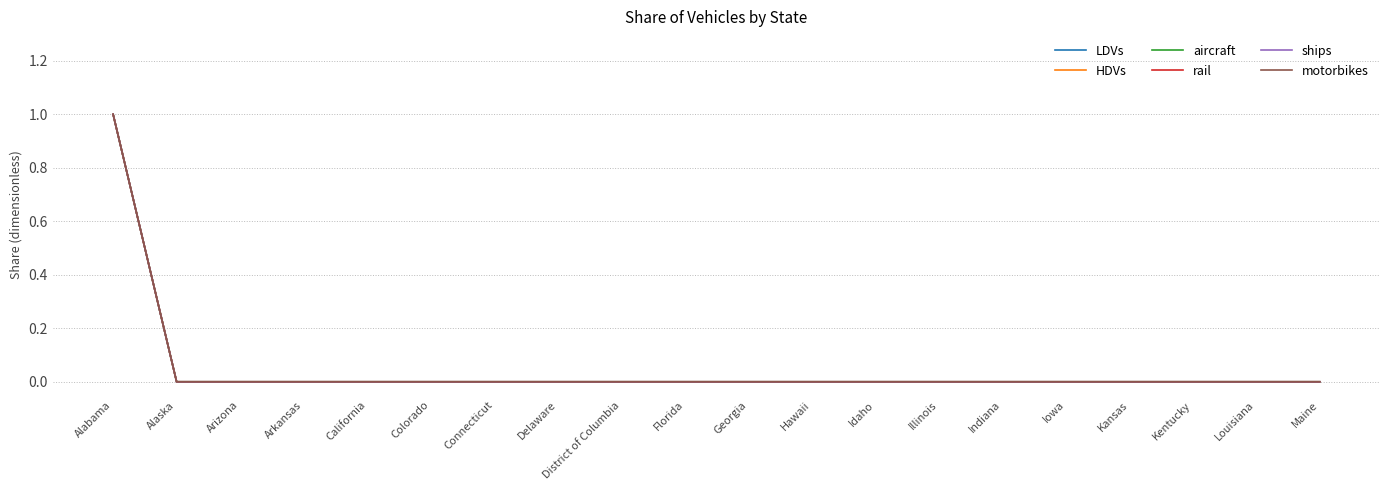

Is it true that HDVs equals 0 at Arkansas?

True